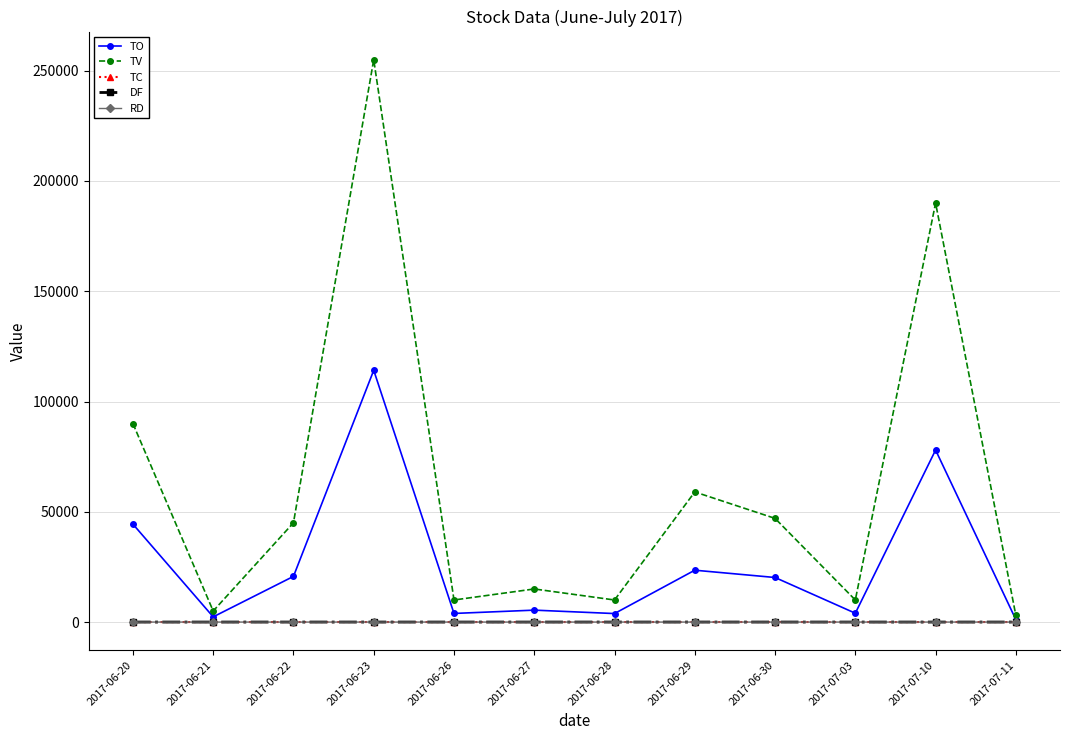

At which category does TV reach its first local peak?

2017-06-23